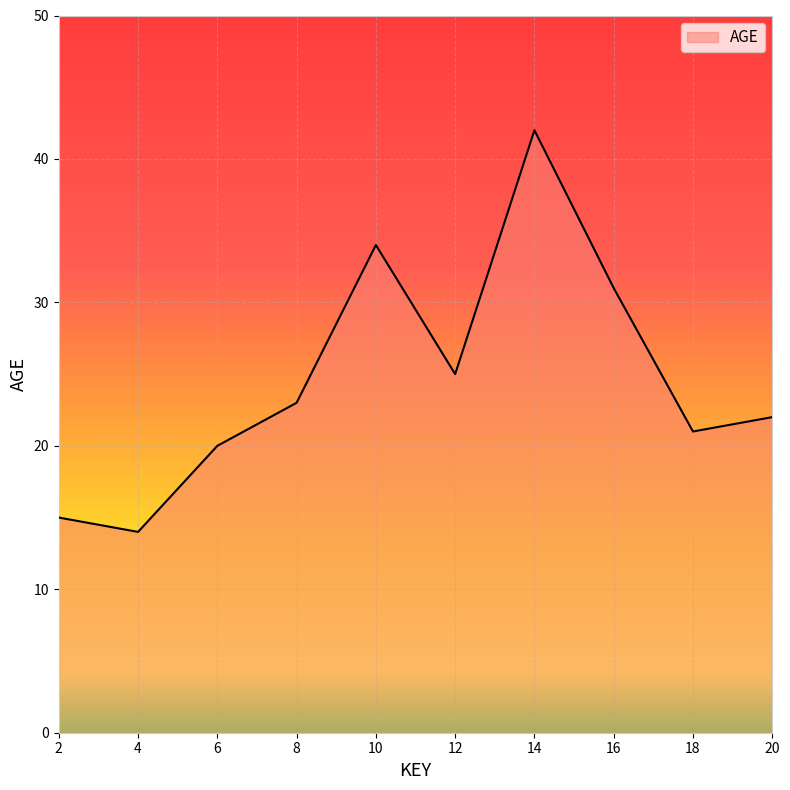

List the labels in order of value, smallest first.

4, 2, 6, 18, 20, 8, 12, 16, 10, 14